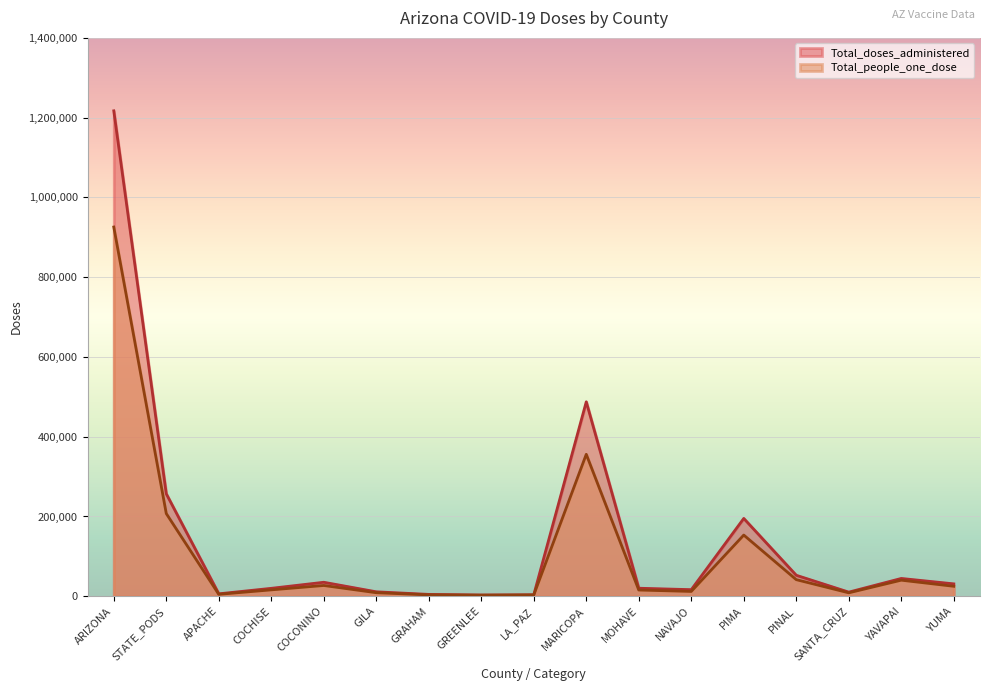

The Total_people_one_dose series shows 12061 at NAVAJO. True or false?

True